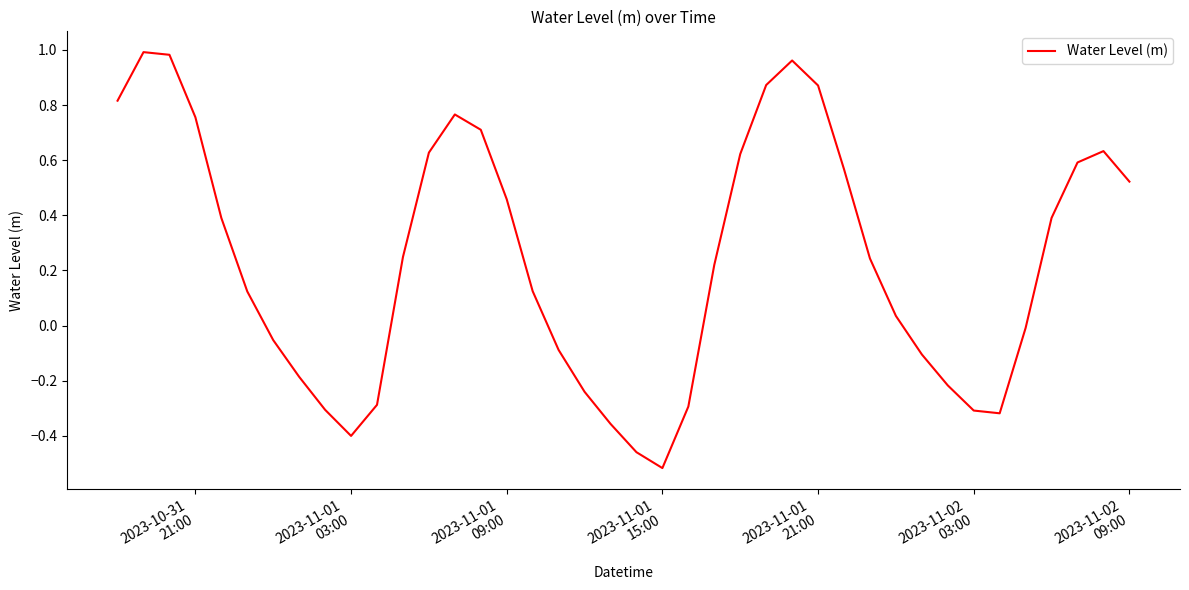

What is the difference between the maximum and minimum values?

1.5